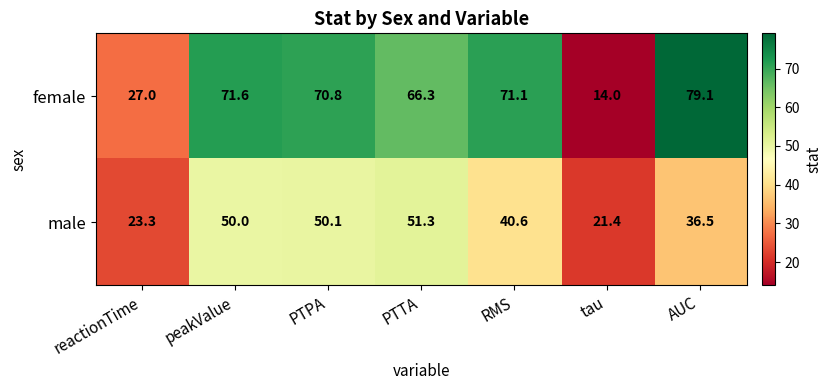

What is the difference between the highest and lowest values at tau?

7.4